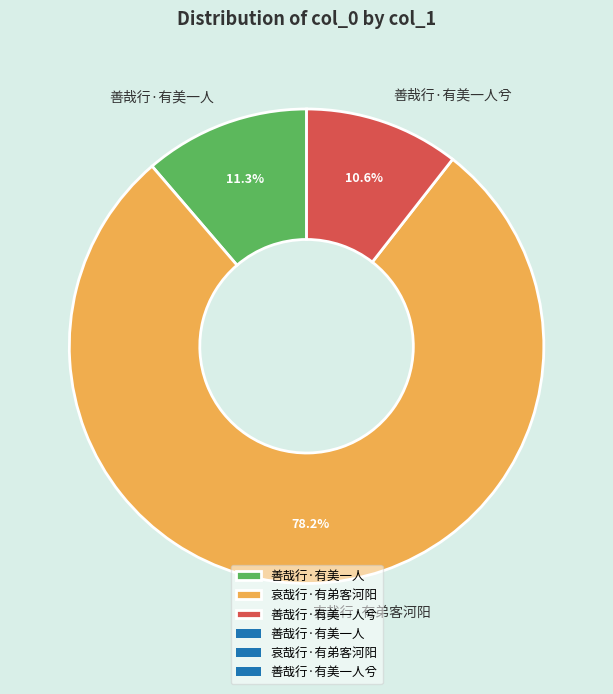

Which slice represents more than half of the pie?

哀哉行·有弟客河阳